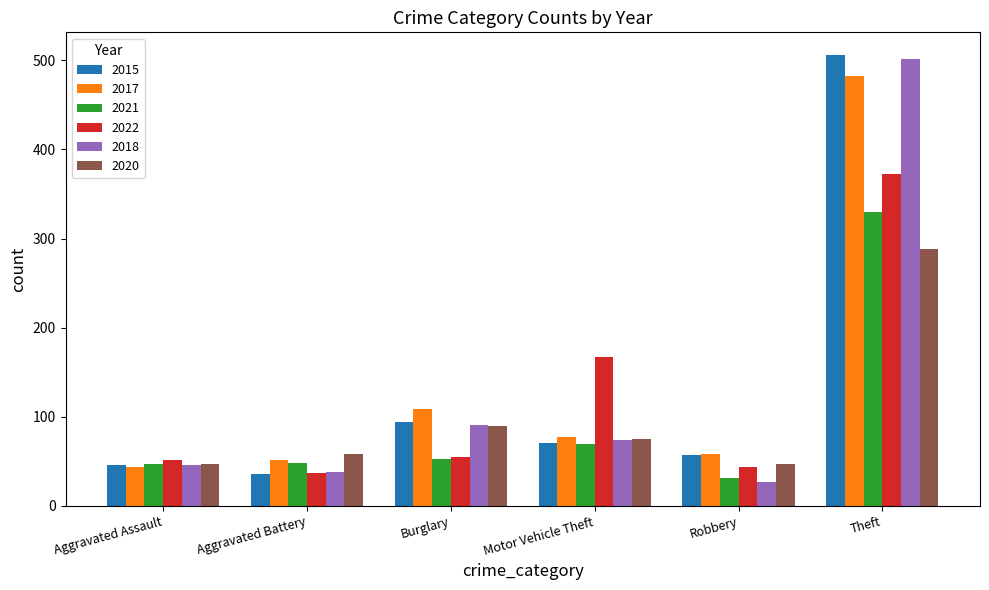

Between Motor Vehicle Theft and Robbery, which series saw the biggest shift?

2022